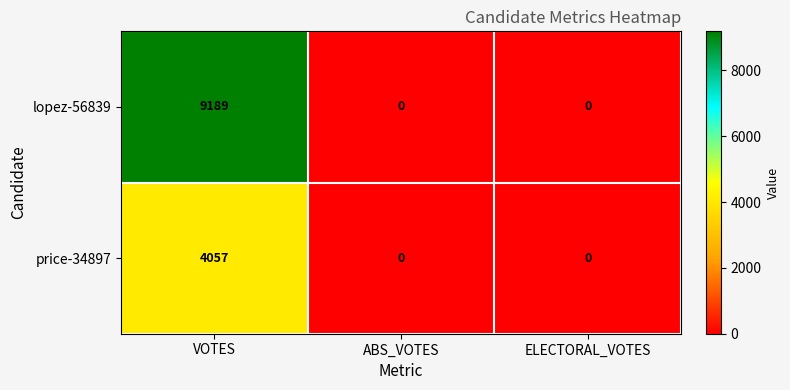

List the series in order of their overall mean, highest first.

lopez-56839, price-34897